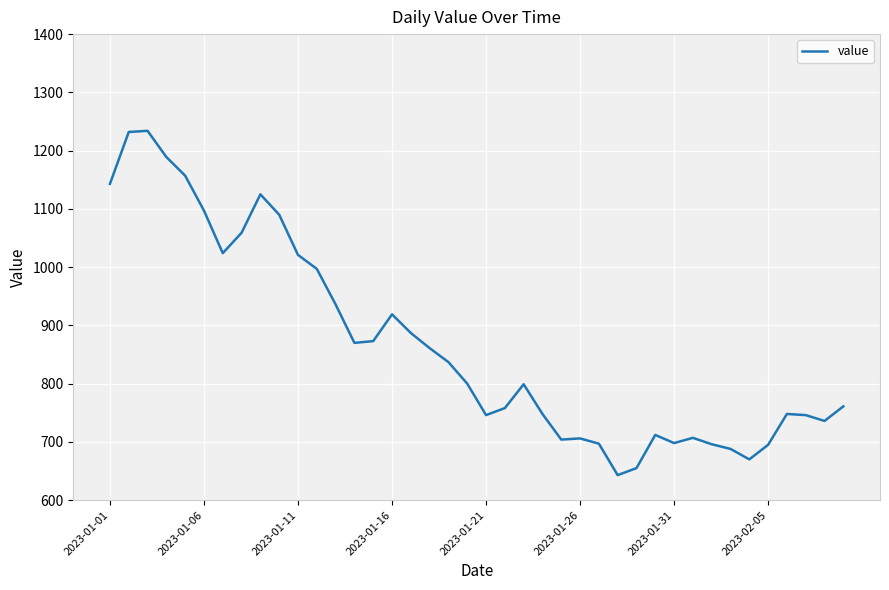

What is the greatest value displayed?

1234